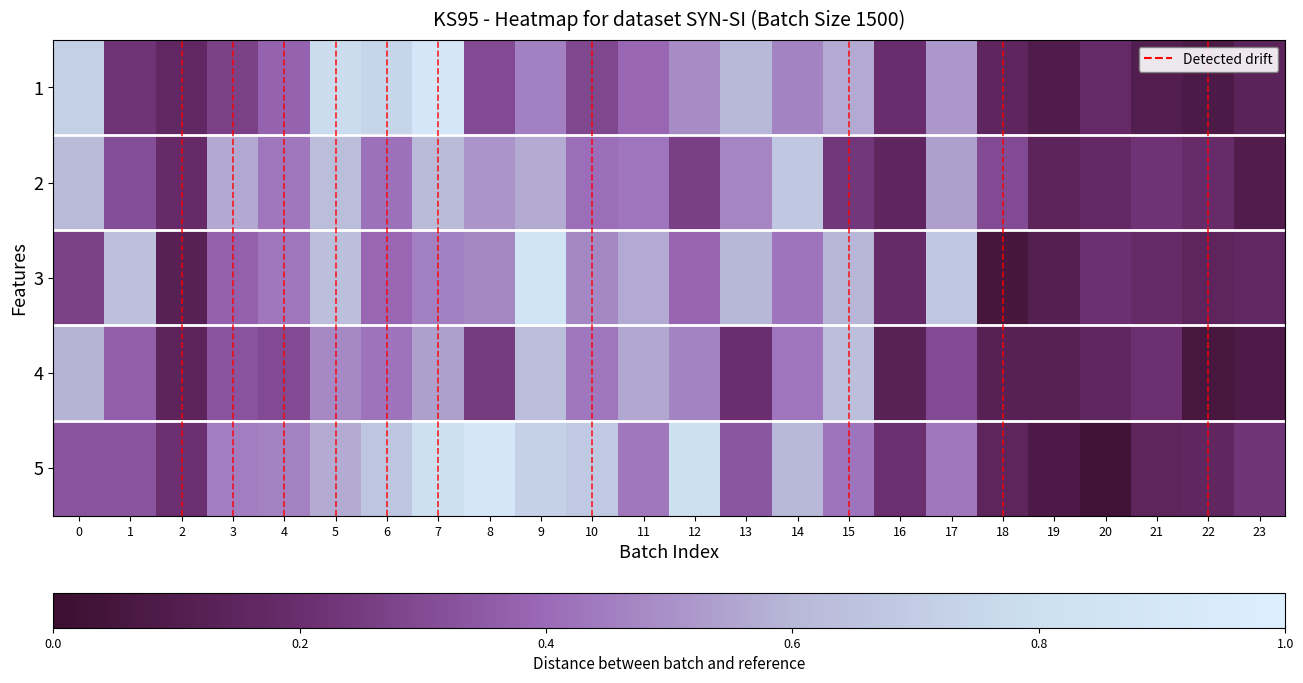

How many distinct data groups are displayed?

5